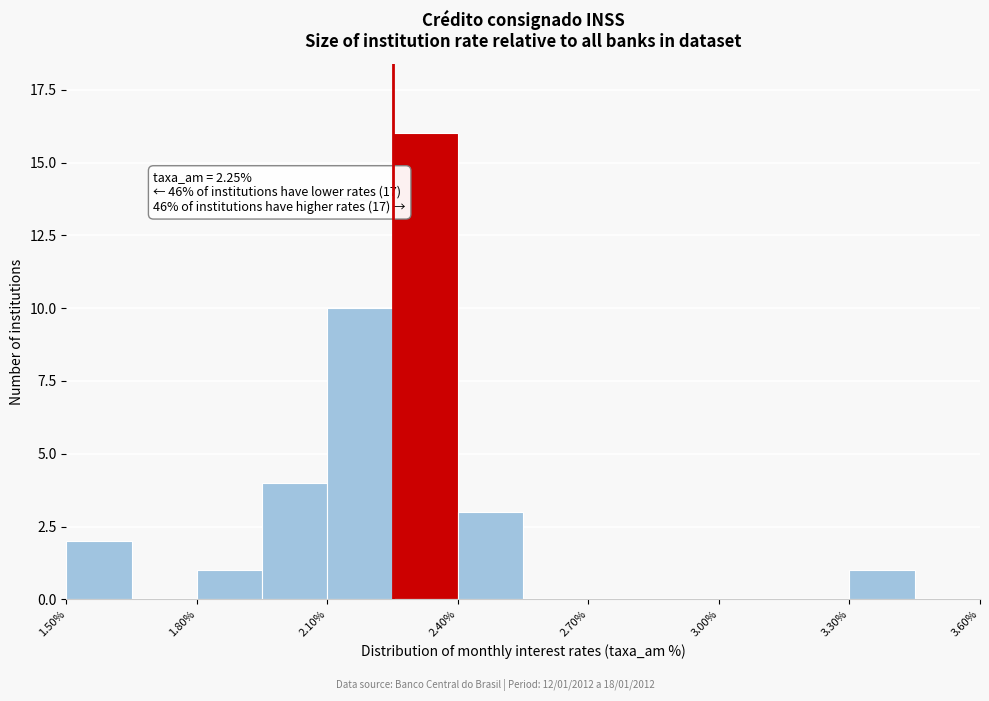

Around what value on the x-axis is the tallest bar? Give the approximate position of its centre, as read against the axis.

2.35